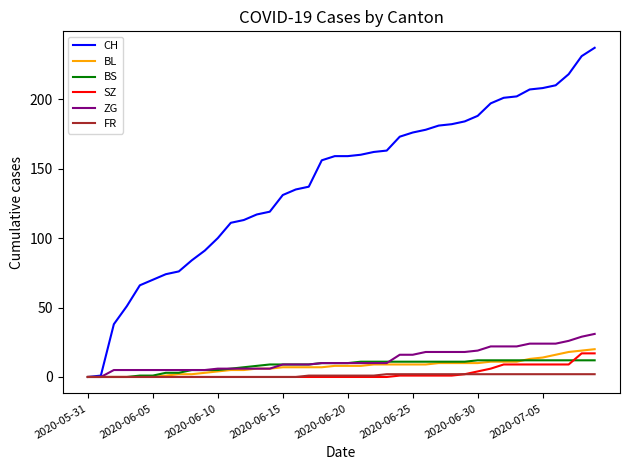

Which series has the largest total across all categories?

CH